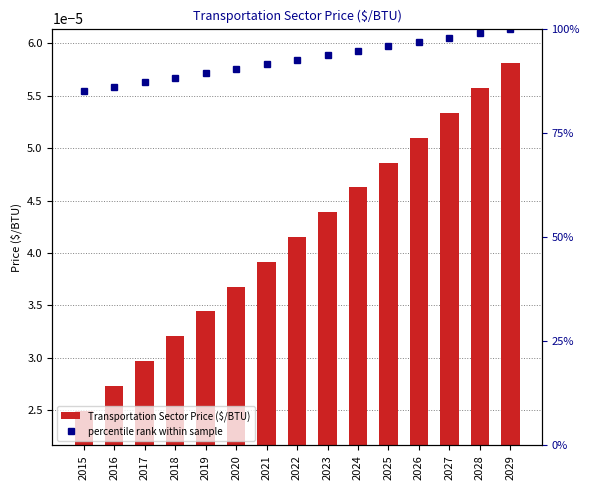

The percentile rank within sample series shows 0.6 at 2016. True or false?

False